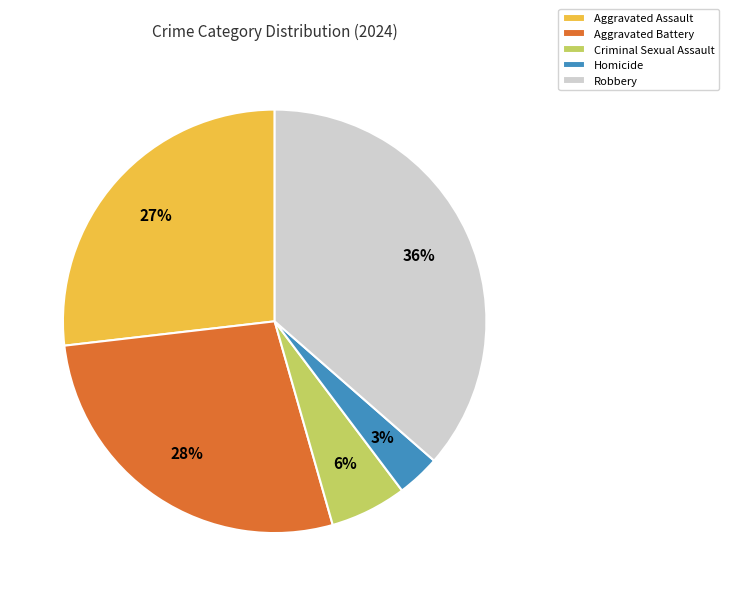

Between Aggravated Battery and Aggravated Assault, which is larger?

Aggravated Battery